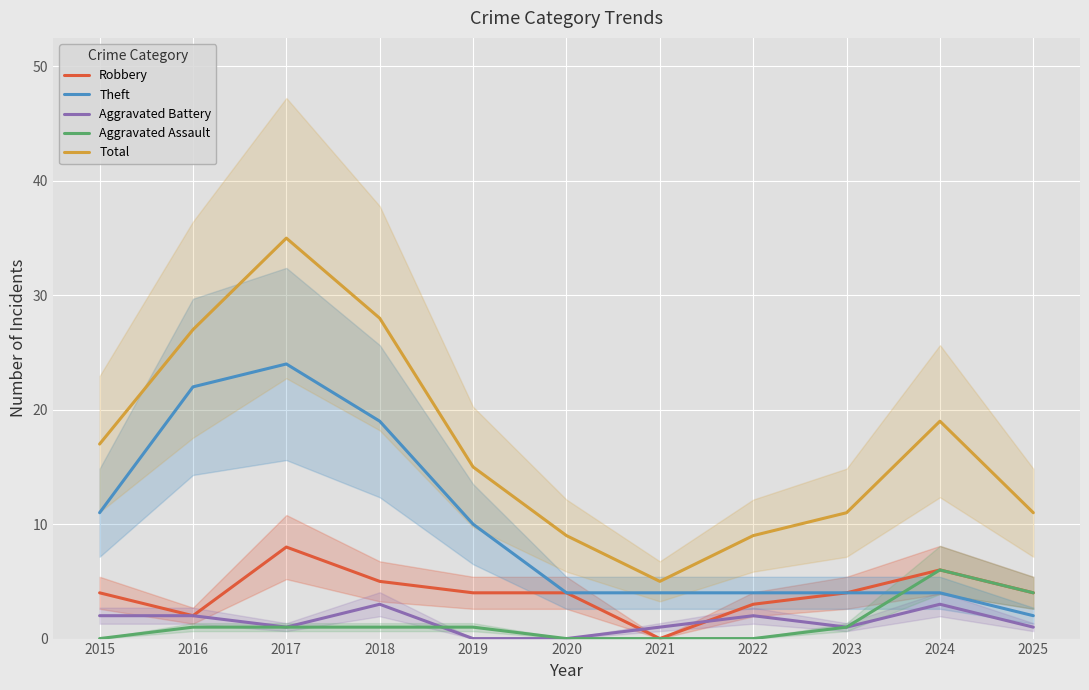

Is the value of Total at 2024 greater than the value of Robbery at 2016?

Yes